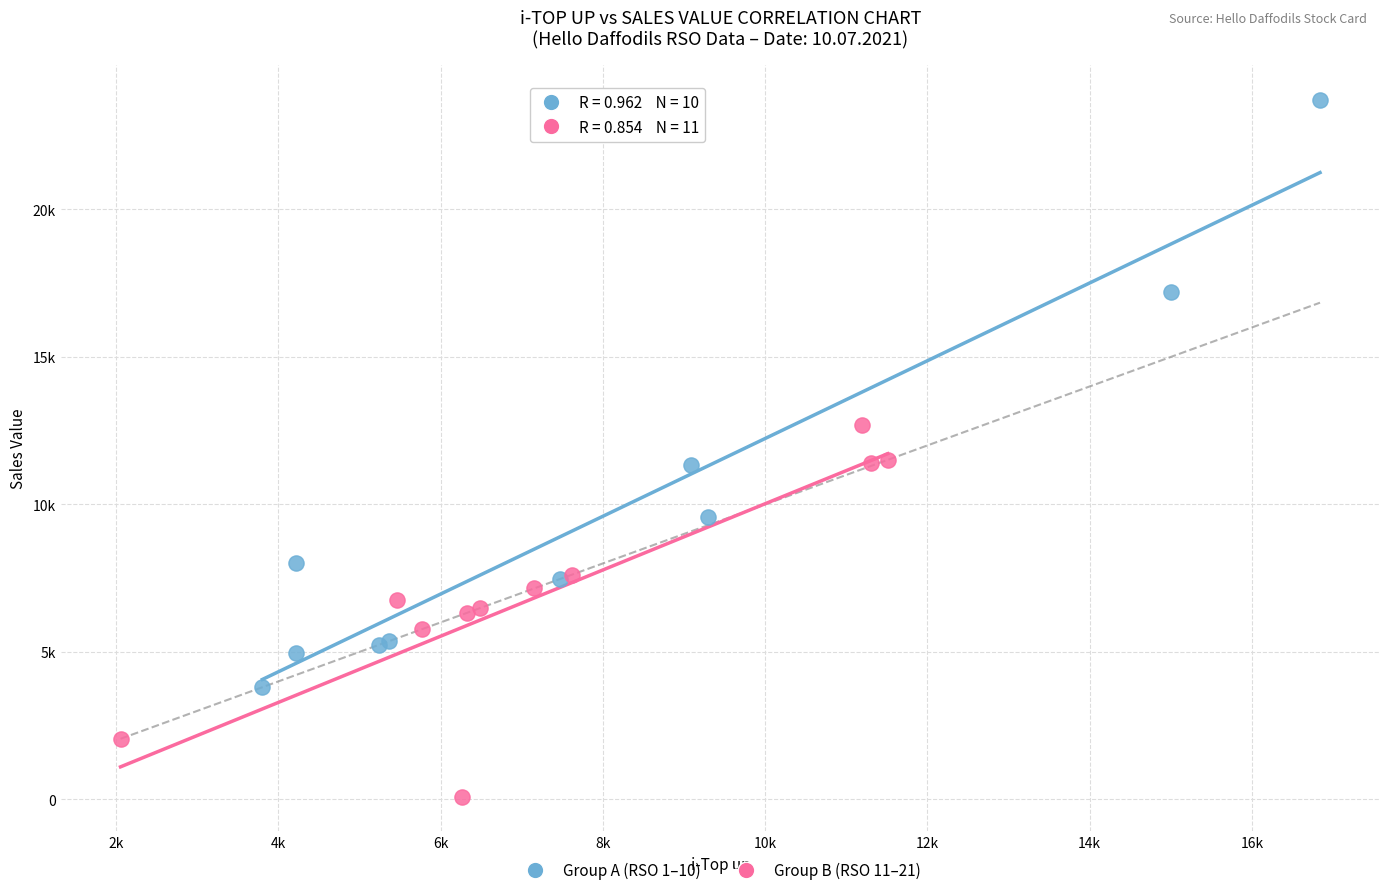

What are all the series names shown in the legend?

Group A (RSO 1–10), Group B (RSO 11–21)